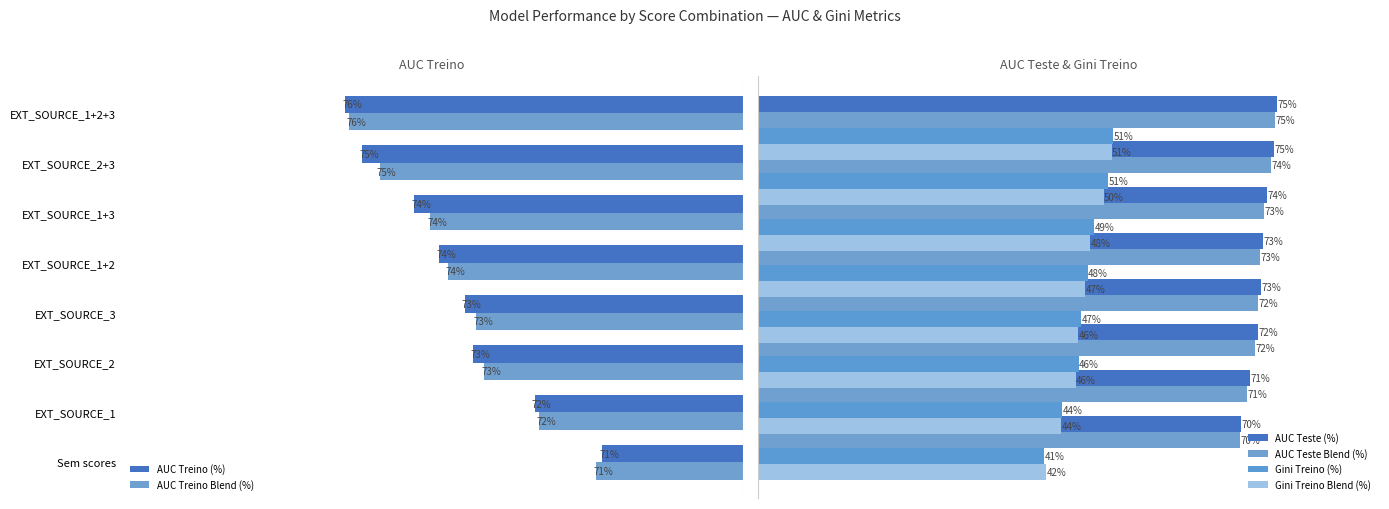

Is the value of AUC Teste (%) at 7 greater than the value of AUC Teste Blend (%) at 7?

Yes